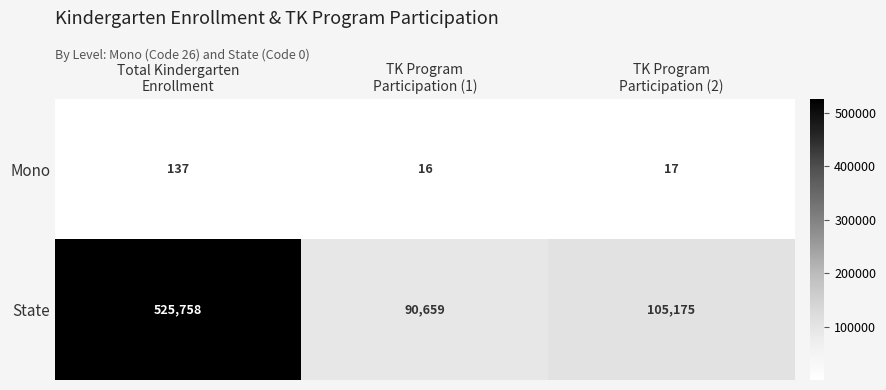

Which series has the largest total across all categories?

State